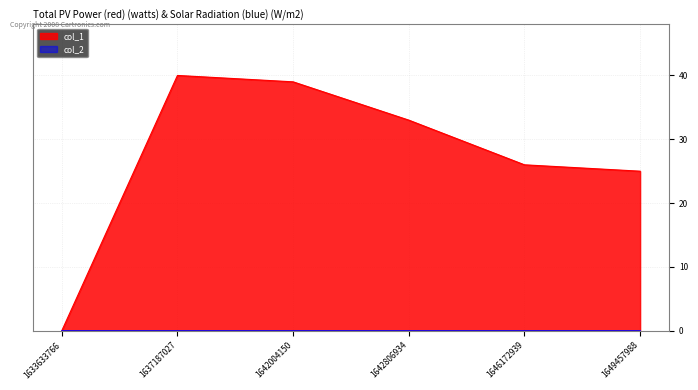

What is the sum of the values at 1637187027 and 1642004150?

79